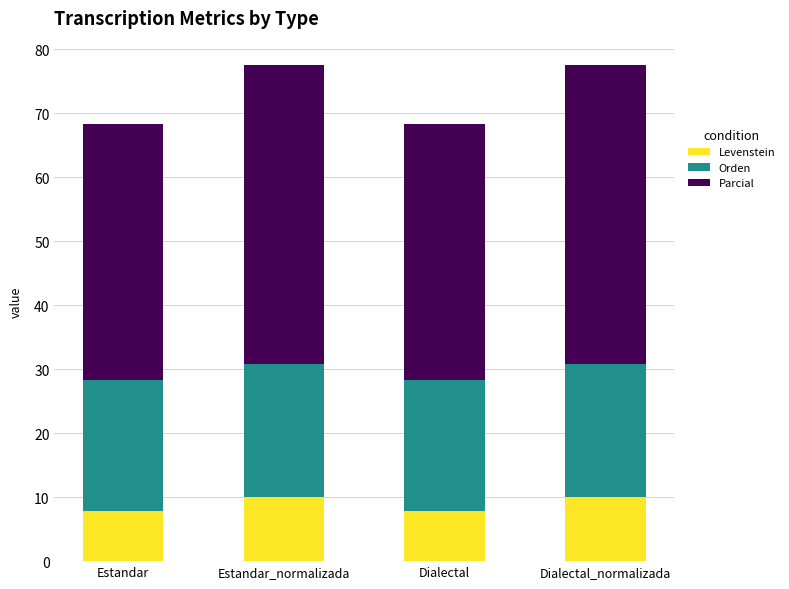

Reading right to left, transcribe the values for Levenstein.

Dialectal_normalizada=10.0	Dialectal=7.8	Estandar_normalizada=10.0	Estandar=7.8